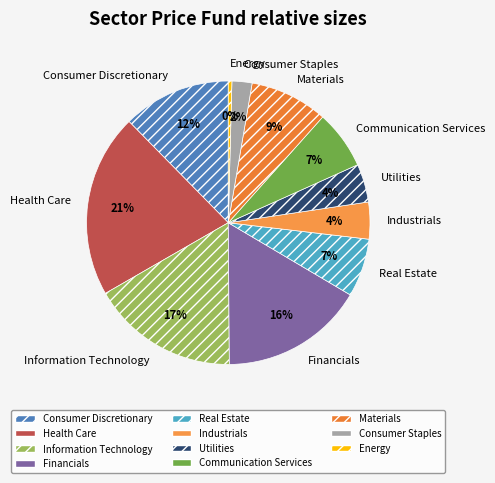

Which slice is the smallest?

Energy